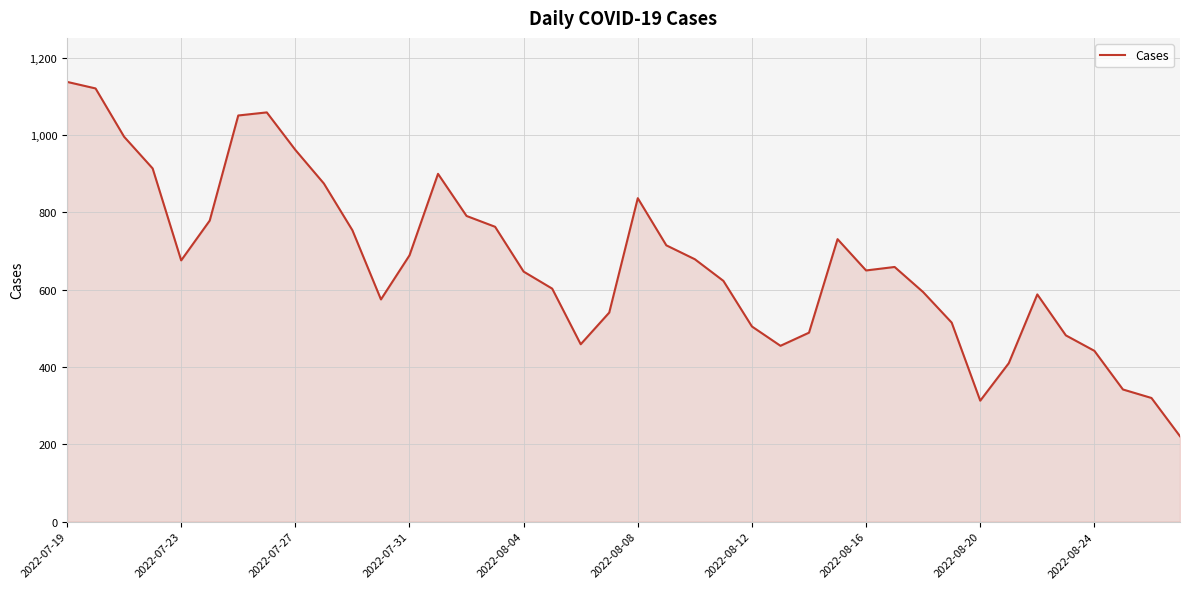

What is the smallest value displayed?

221